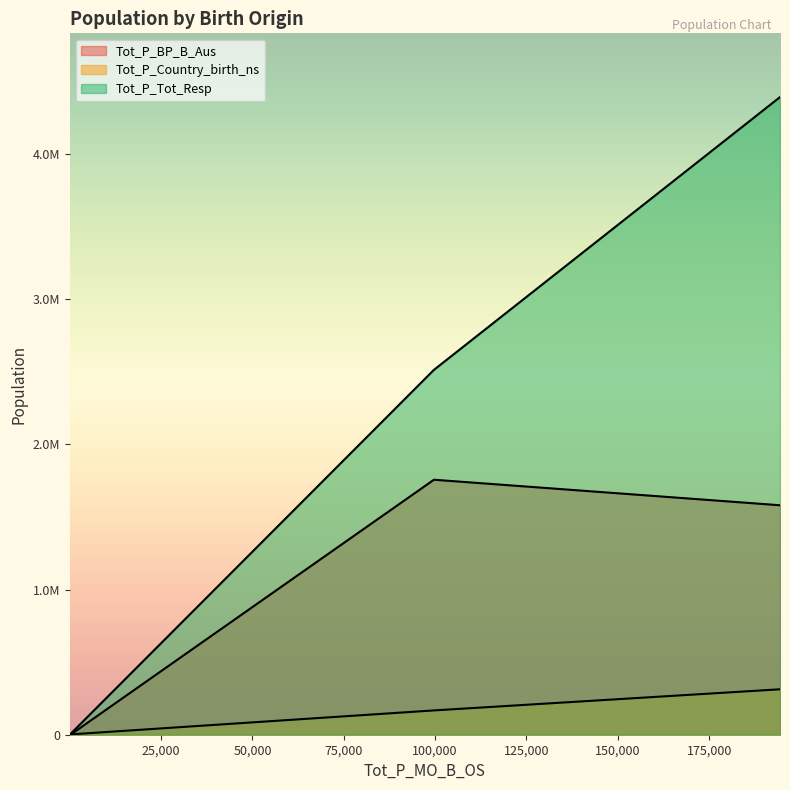

Between 1GSYD and 19499, which series saw the biggest shift?

Tot_P_Tot_Resp